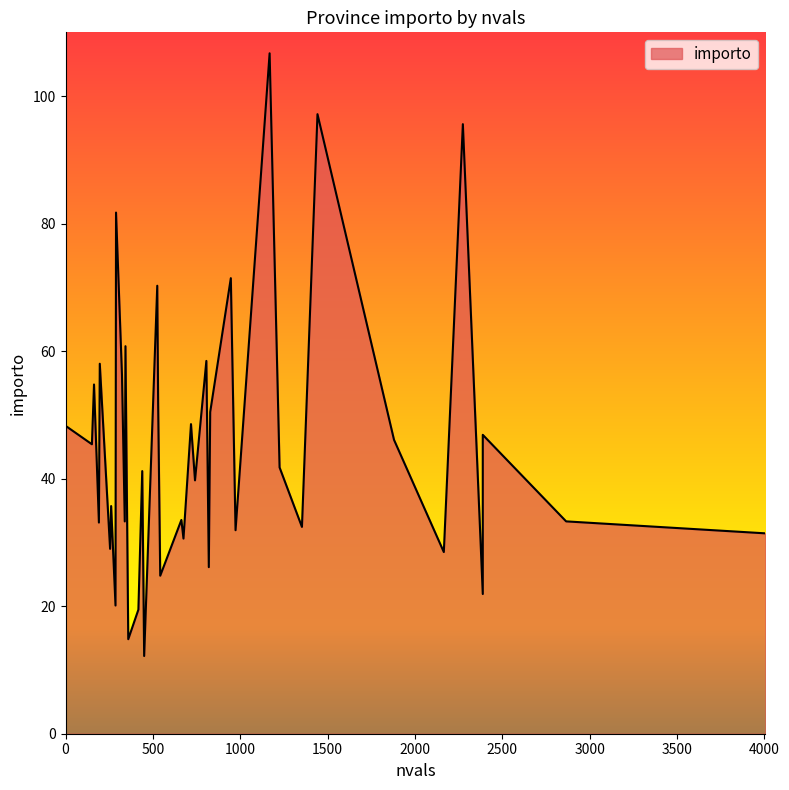

The chart shows a value of 16.5 at 525. True or false?

False